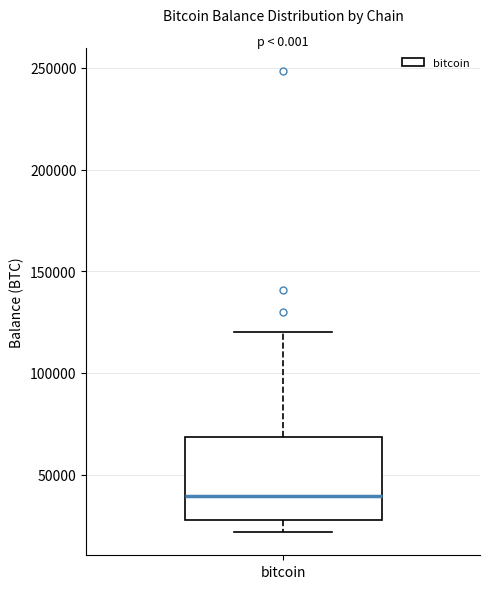

Transcribe this box plot: give where the median line is, the range the box spans, and where the two whiskers end, as read against the y-axis. The values are not printed on the chart, so give them approximately, as read against the axis.

median 40000, box 25000 to 70000, whiskers 20000 to 120000